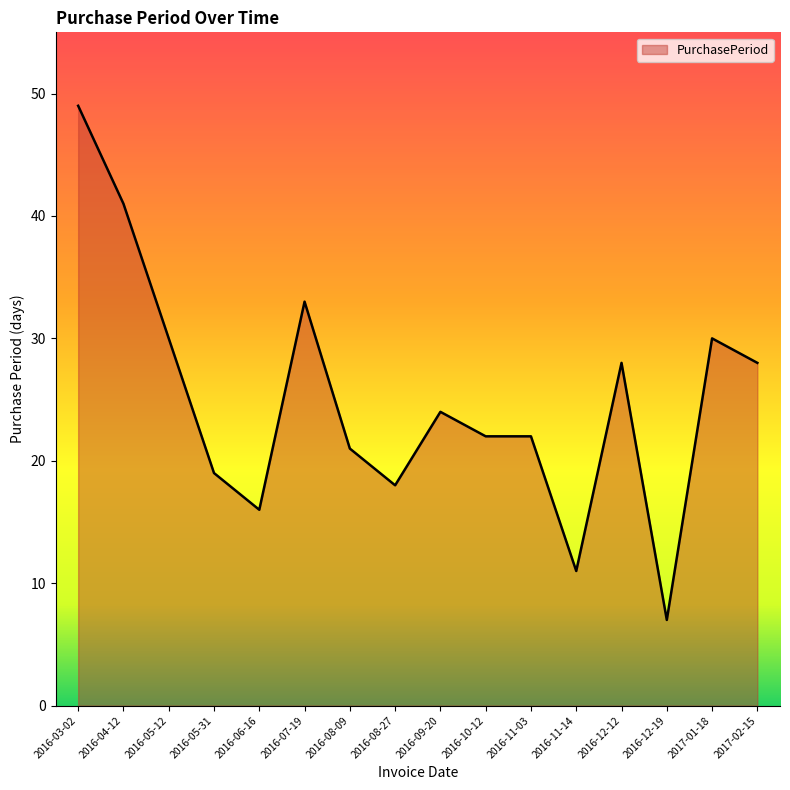

What position from the left is 2016-12-19?

14